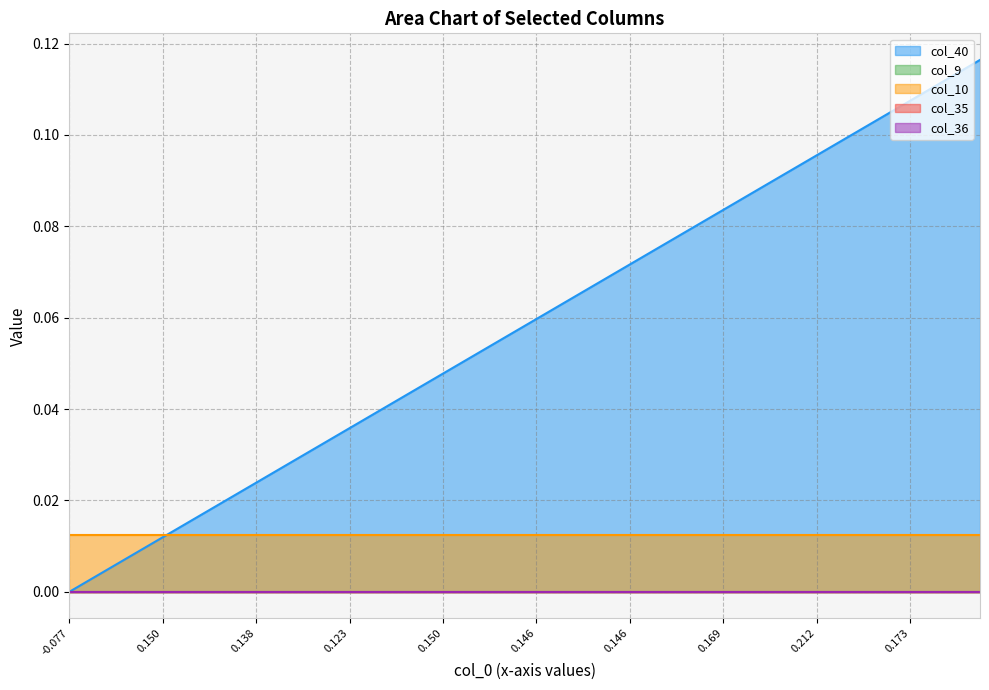

What are all the series names shown in the legend?

col_40, col_9, col_10, col_35, col_36